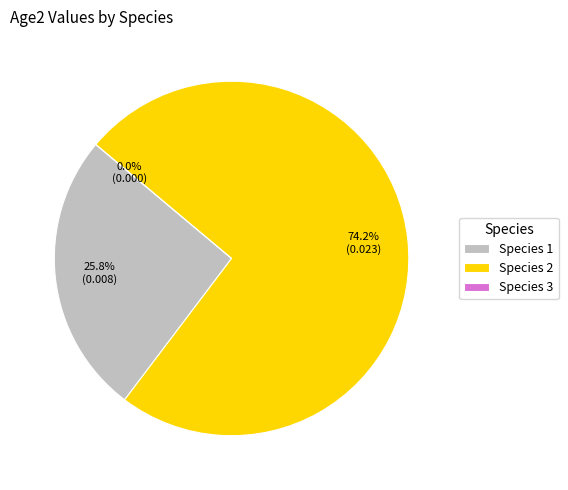

To the nearest percent, what is the combined percentage of Species 3 and Species 1?

26%